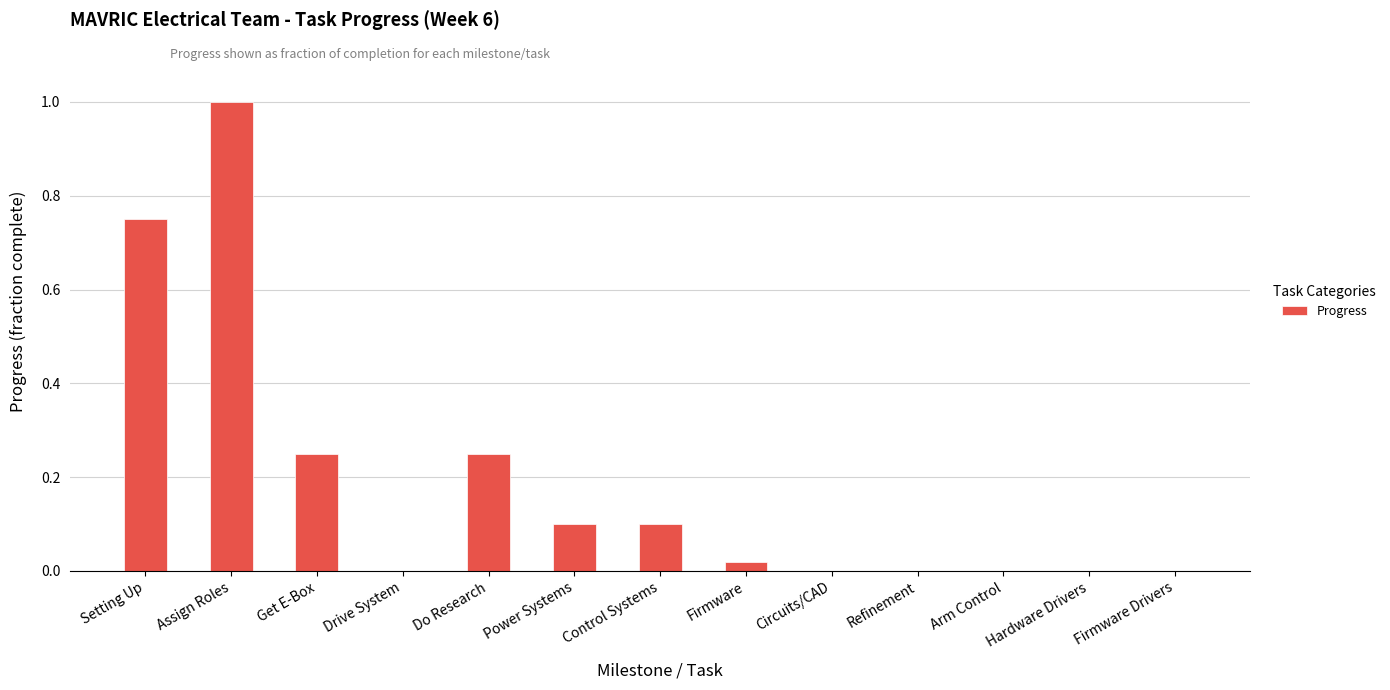

What is the greatest value displayed?

1.0